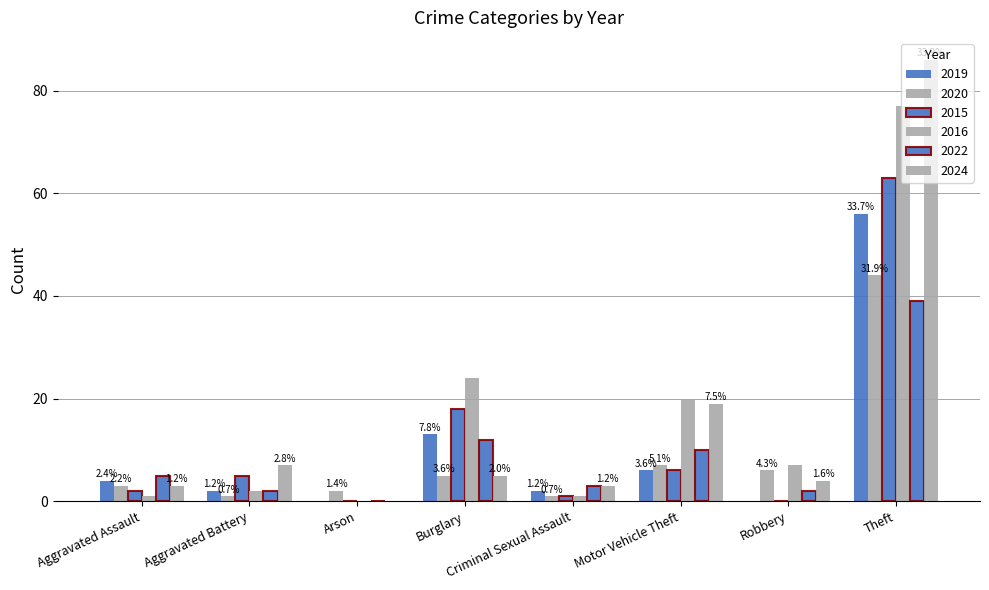

Are the bars horizontal?

No